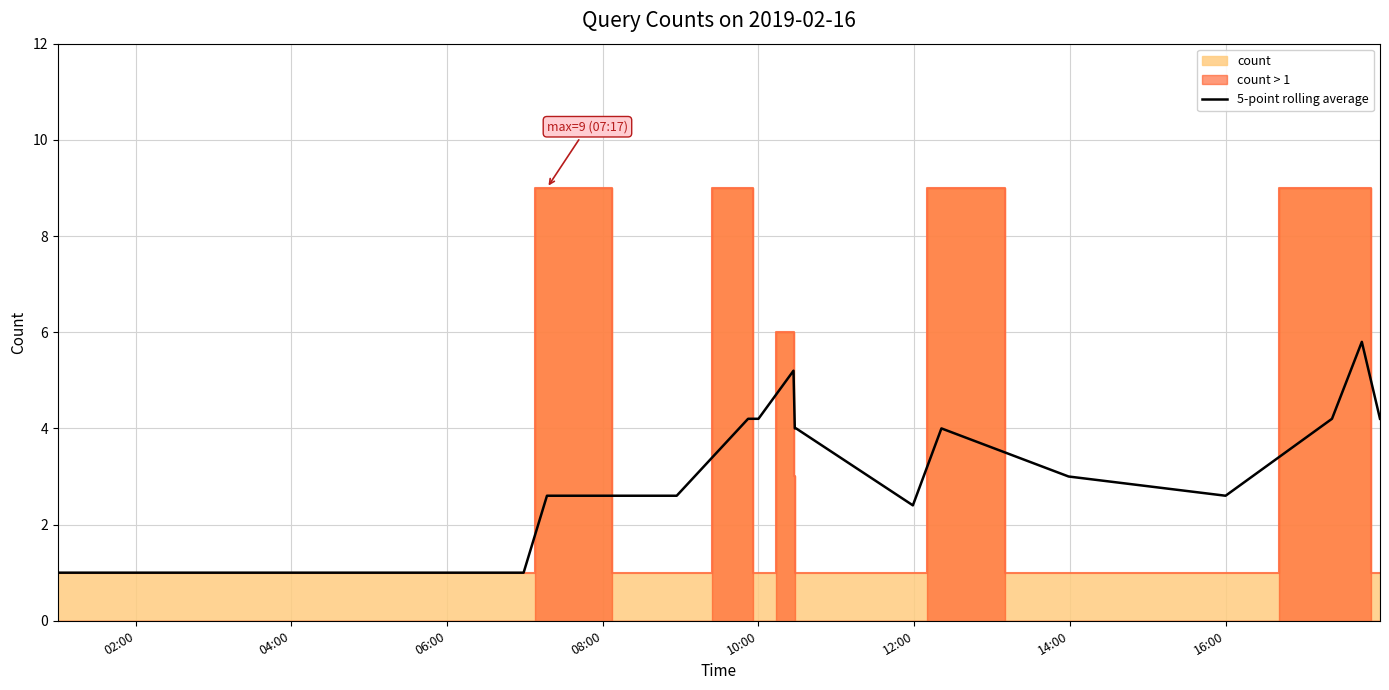

What is the maximum value for 5-point rolling average?

5.8